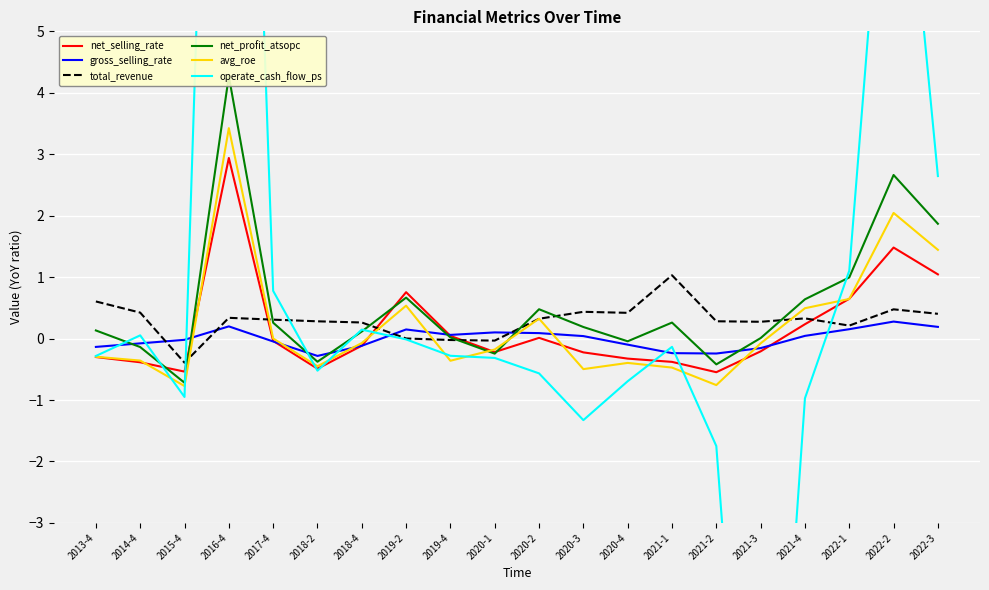

What is the value of the net_selling_rate point at the 12th from the left?

-0.2